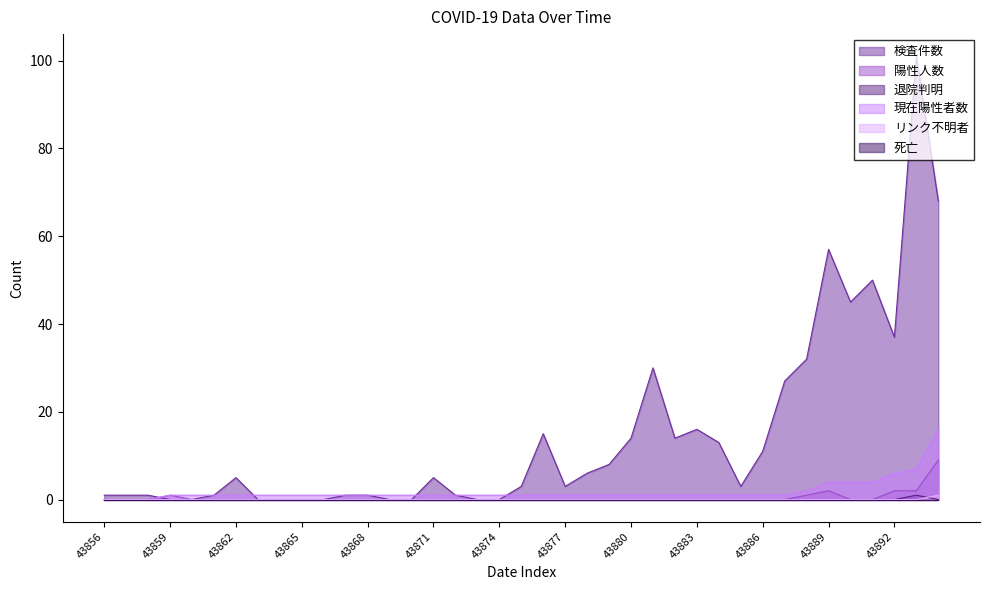

Between 43878 and 43857, which is larger?

43878